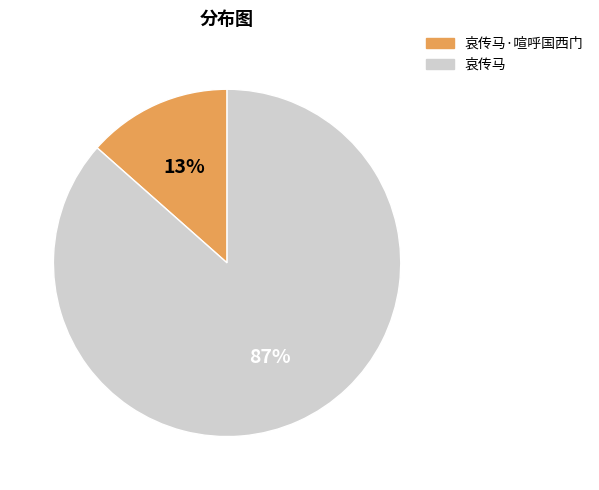

How many segments does this pie chart have?

2